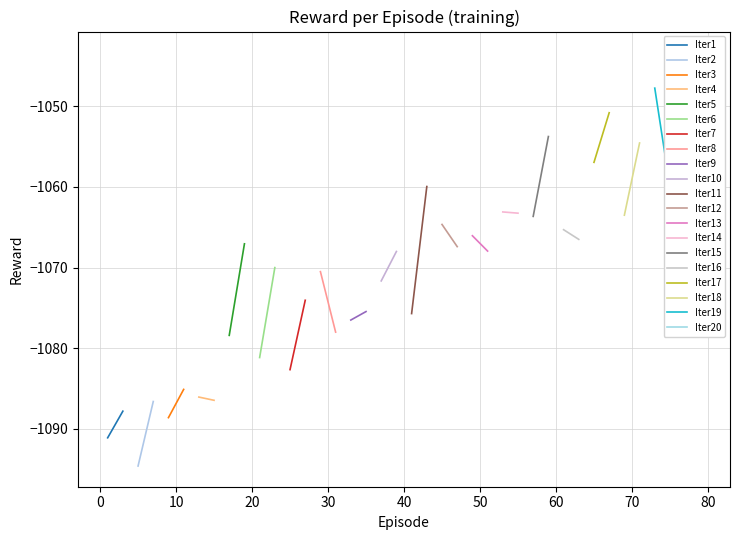

Rank the categories by value from highest to lowest.

79, 73, 67, 59, 71, 77, 65, 43, 75, 53, 55, 69, 57, 45, 61, 49, 63, 19, 47, 51, 39, 23, 29, 37, 27, 35, 41, 33, 31, 17, 21, 25, 11, 13, 15, 7, 3, 9, 1, 5